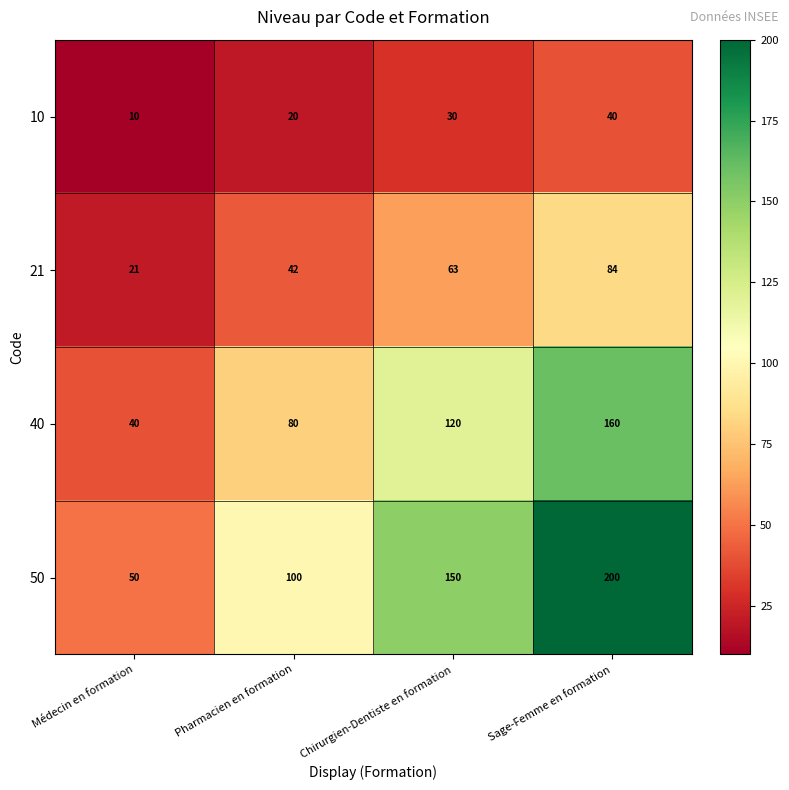

What value does the 40 series have at Médecin en formation, to the nearest 5?

40